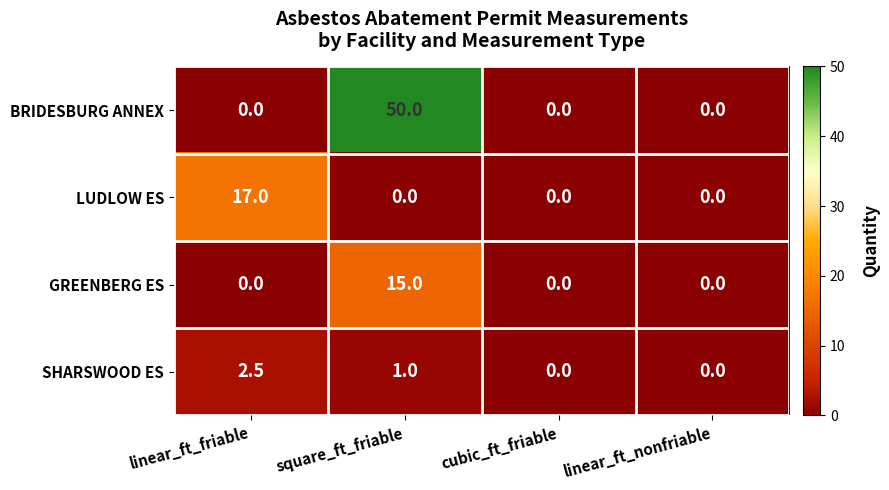

At which category is the sum across all series the highest?

square_ft_friable